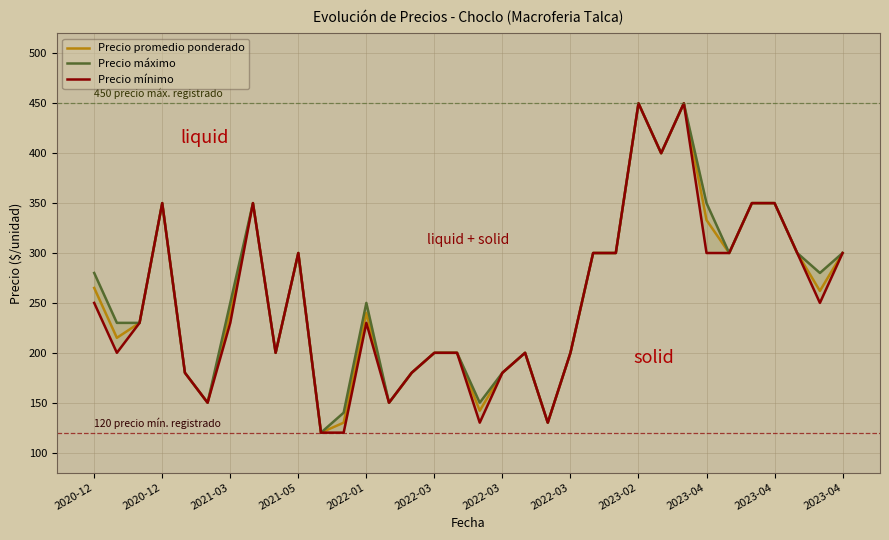

What is the maximum value shown in the chart?

450